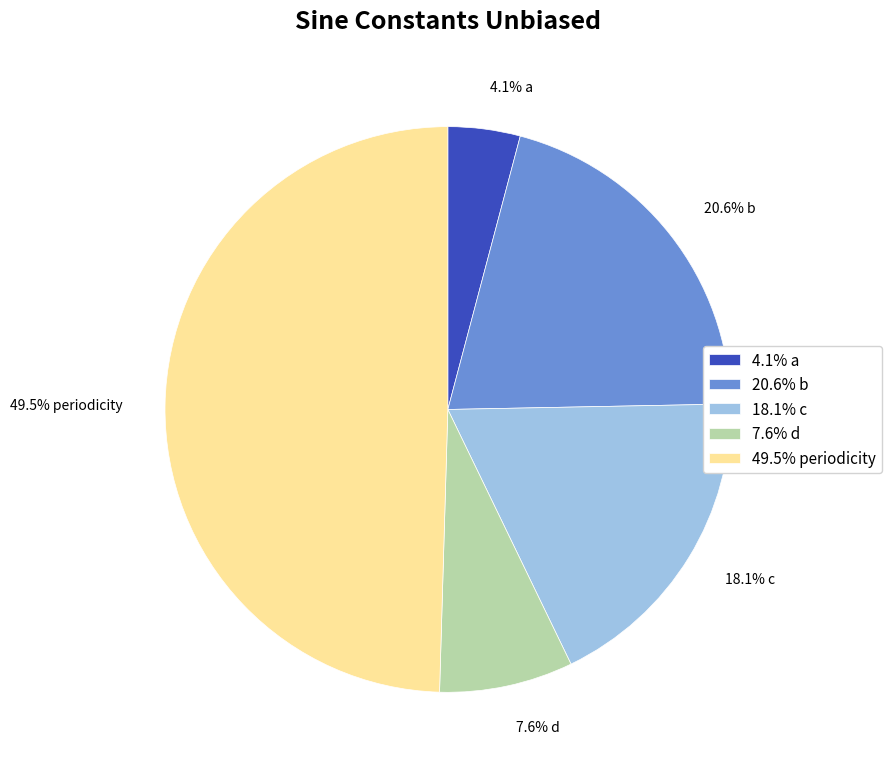

How much of the chart is everything except 49.5% periodicity?

50.5%